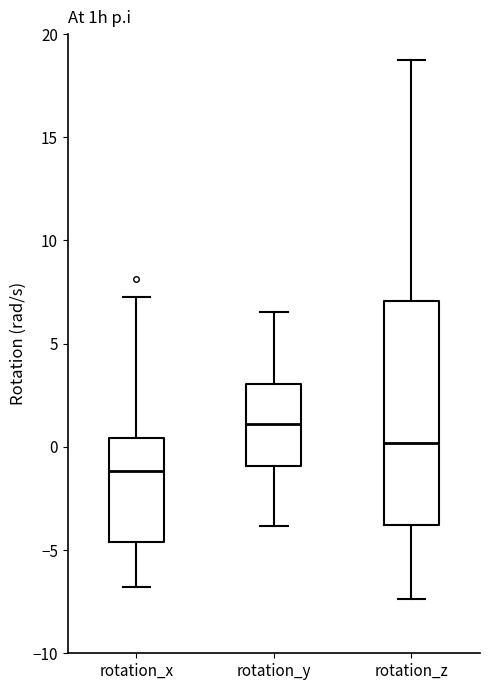

Reading left to right, transcribe this box plot: for each box, give where its median line is, the range the box spans, and where its two whiskers end, as read against the y-axis. The values are not printed on the chart, so give them approximately, as read against the axis.

rotation_x: median -1.0, box -4.5 to 0.5, whiskers -7.0 to 7.5
rotation_y: median 1.0, box -1.0 to 3.0, whiskers -4.0 to 6.5
rotation_z: median 0.0, box -4.0 to 7.0, whiskers -7.5 to 18.5